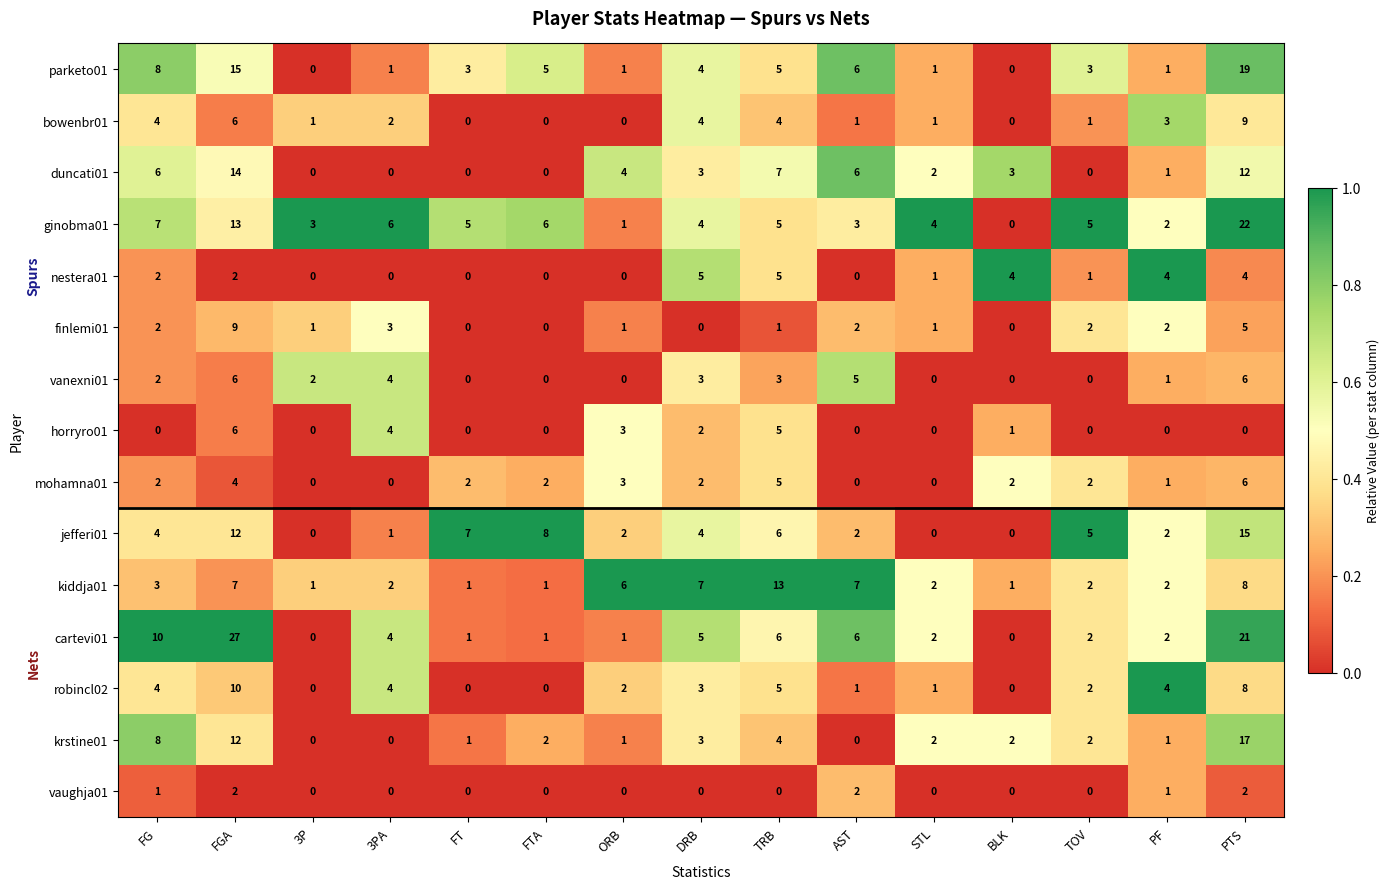

Which series has the widest spread of values?

cartevi01